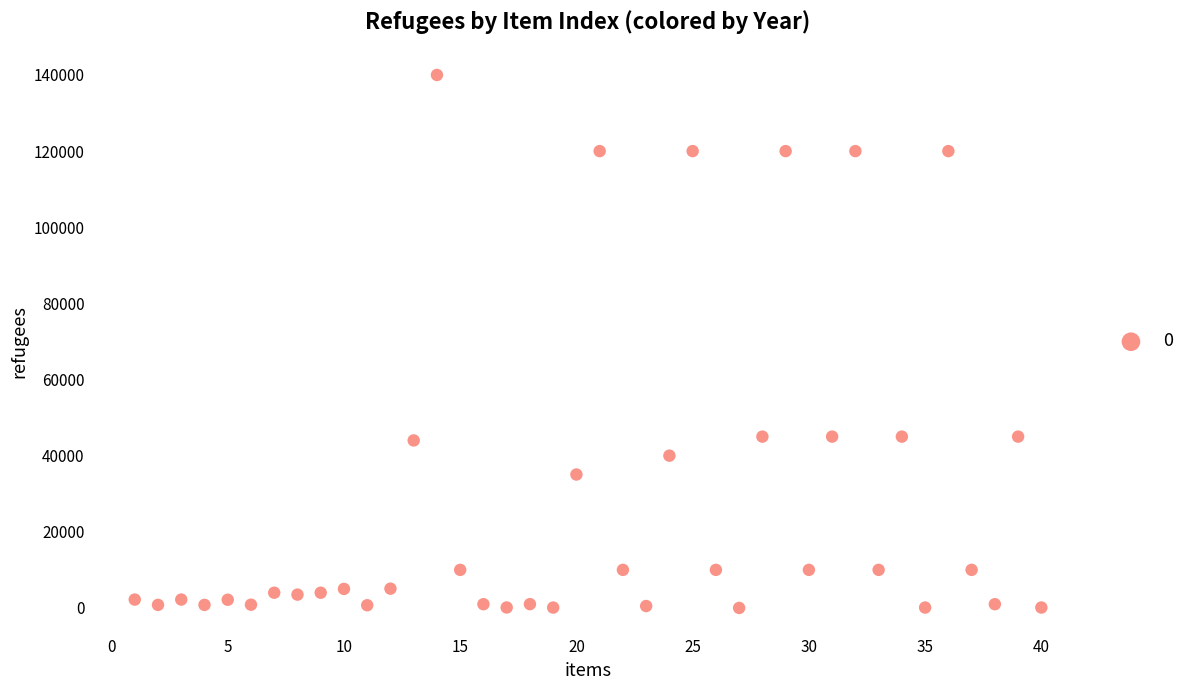

What is the range of X values (max minus min)?

39